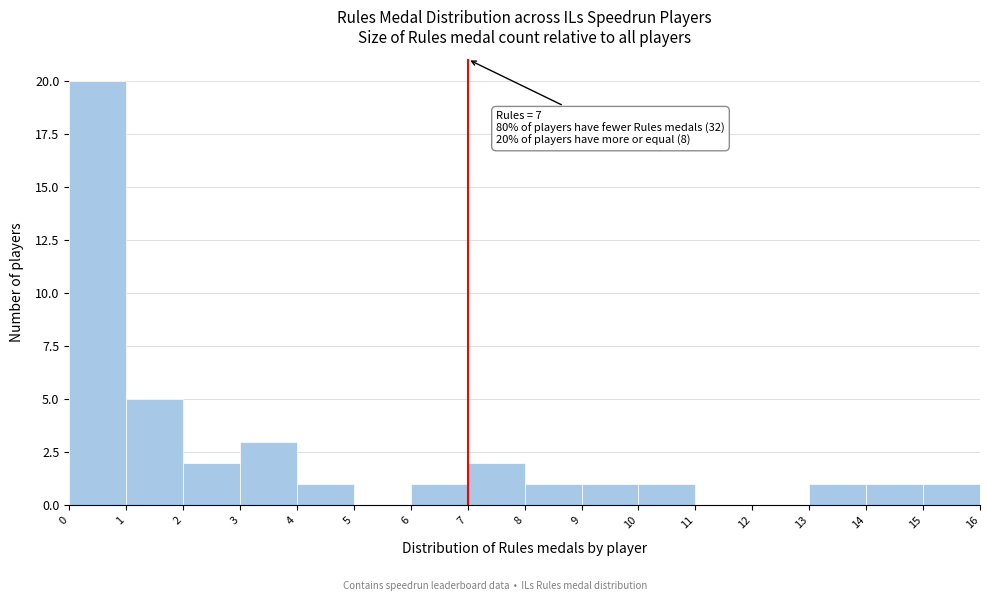

Over which range of the x-axis is the bar tallest?

0 to 1